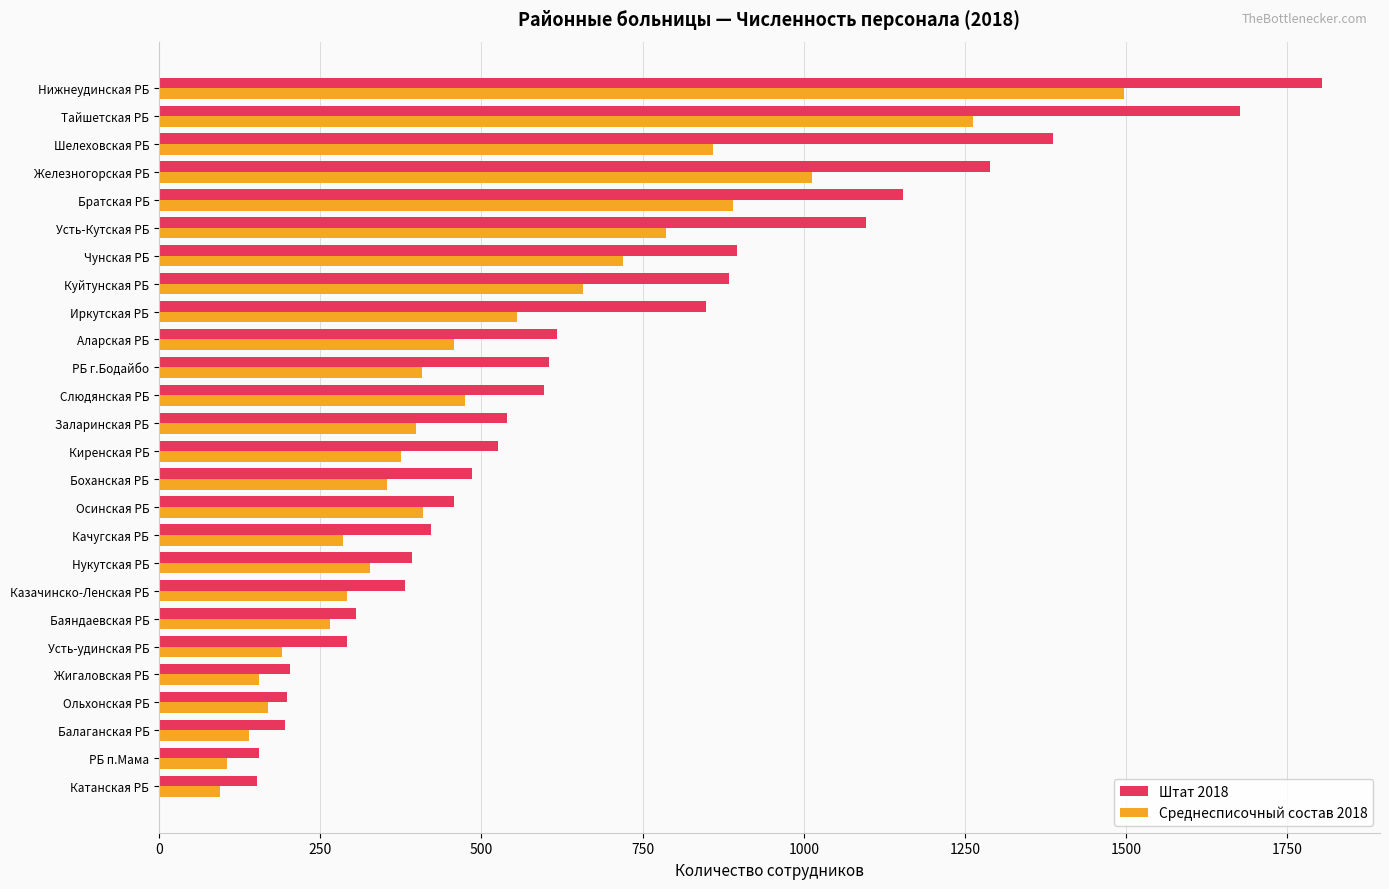

What is the difference between the highest and lowest values at Заларинская РБ?

140.0